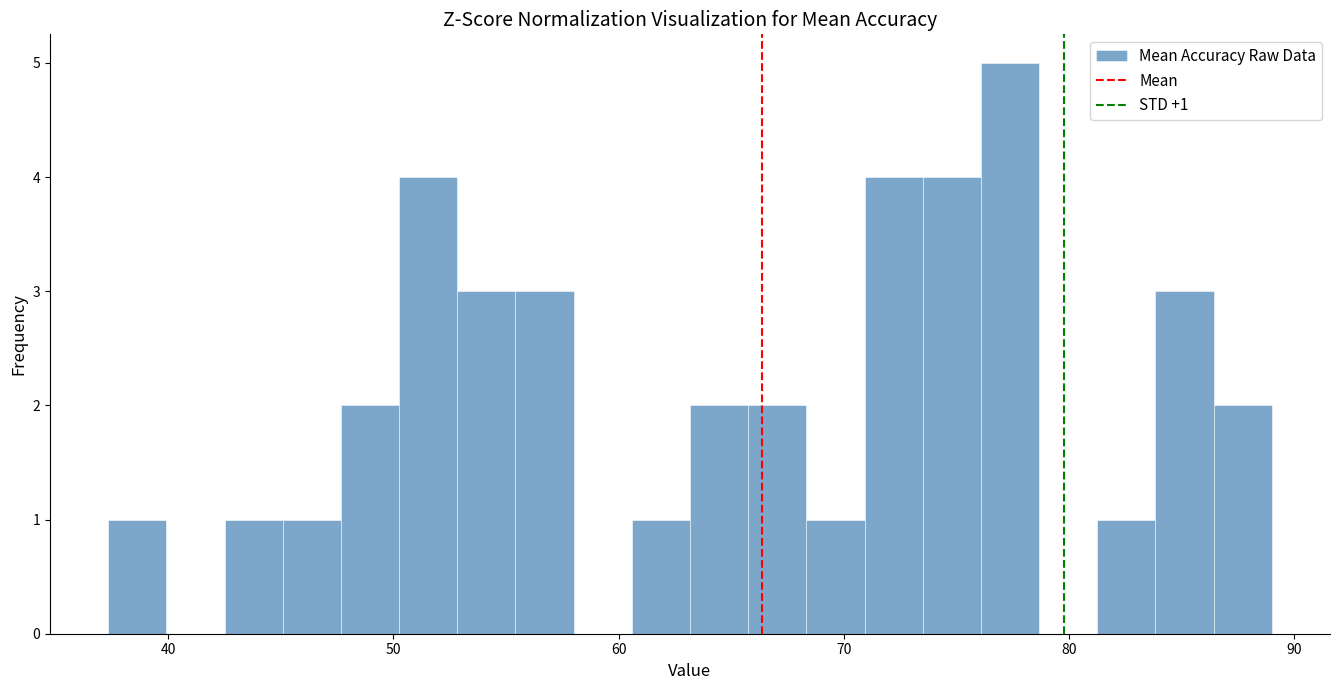

Around what value on the x-axis is the tallest bar? Give the approximate position of its centre, as read against the axis.

77